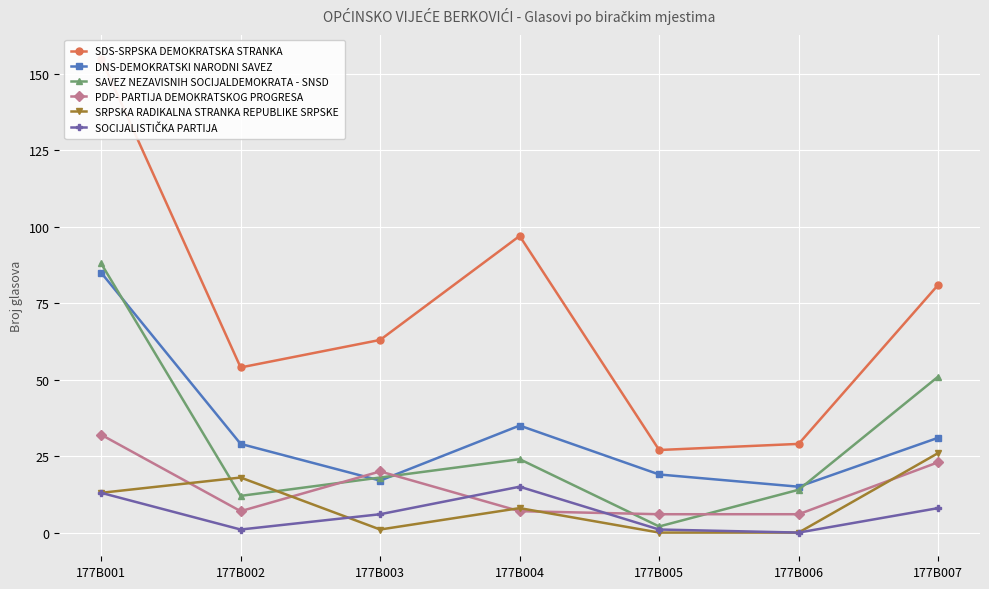

Where is SOCIJALISTIČKA PARTIJA nearest to the value 7?

177B003